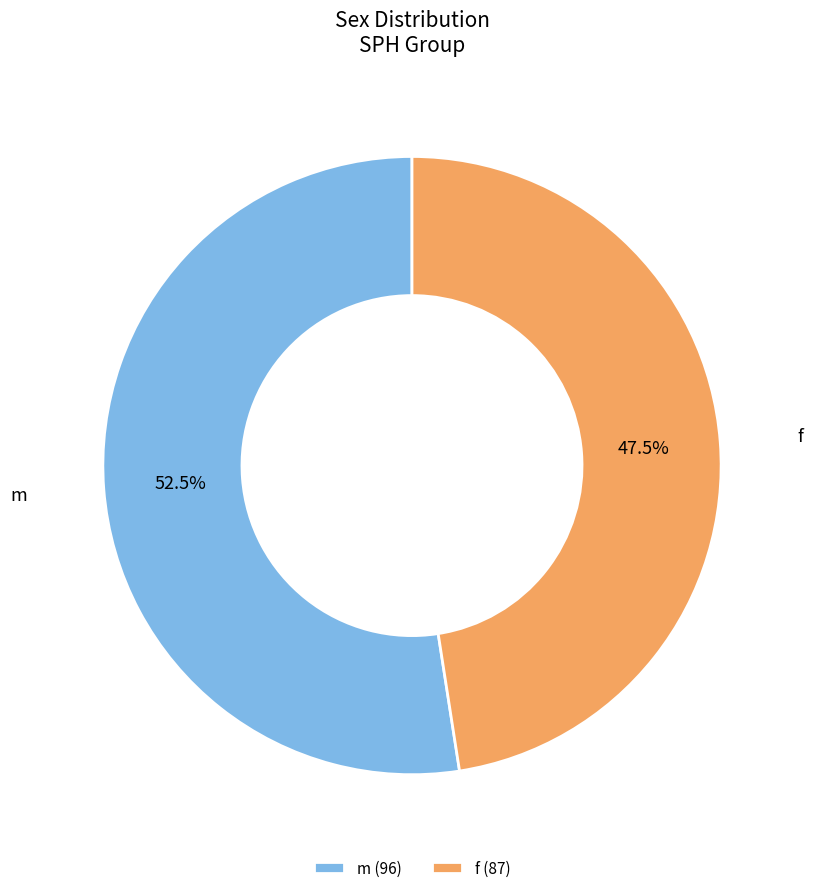

How many slices are in this pie chart?

2